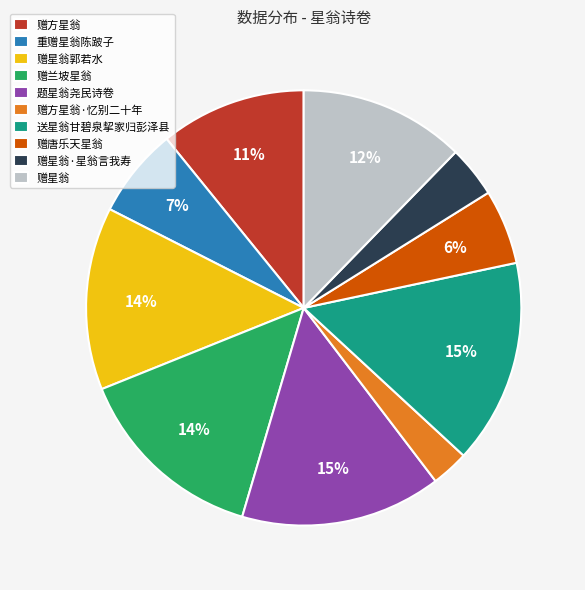

Is 赠星翁·星翁言我寿 the majority of the pie?

No